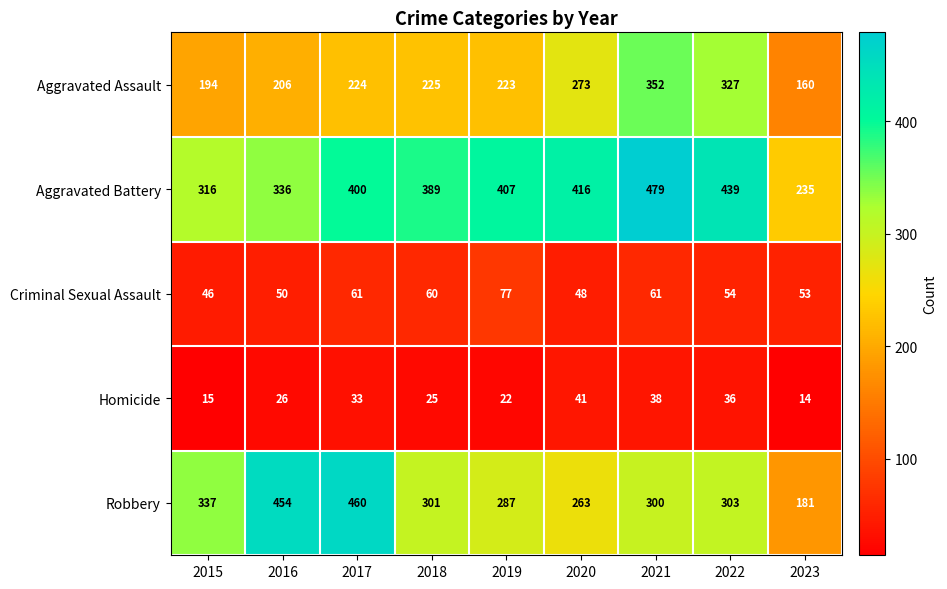

Which category has the highest value in the Robbery series?

2017